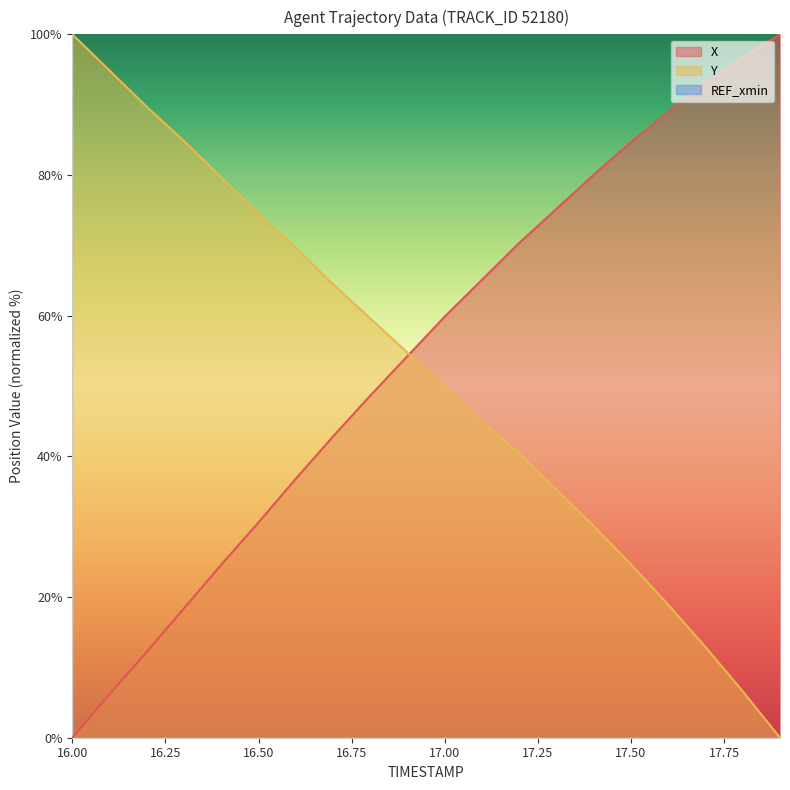

True or false: Y has more than 2 interior local peaks.

False